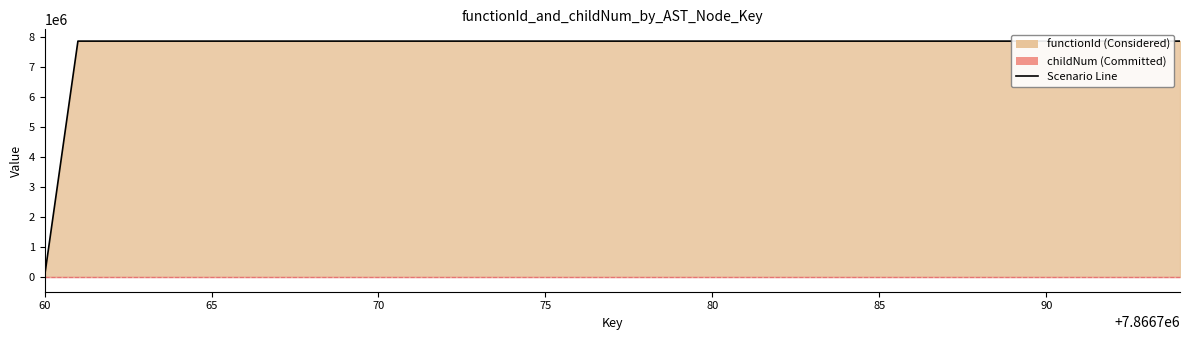

Is it true that the value at 60 is 0?

True